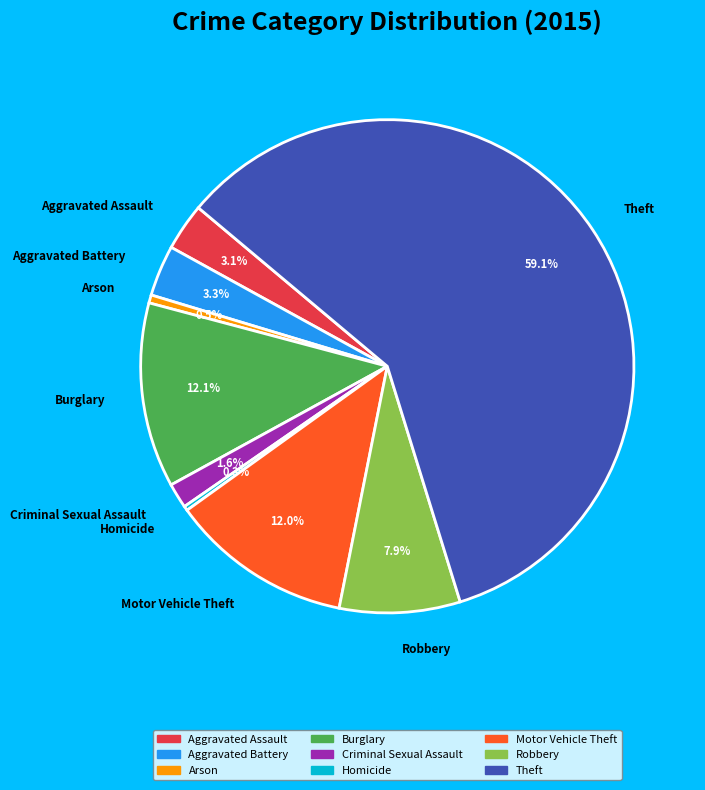

Which slice is the largest?

Theft